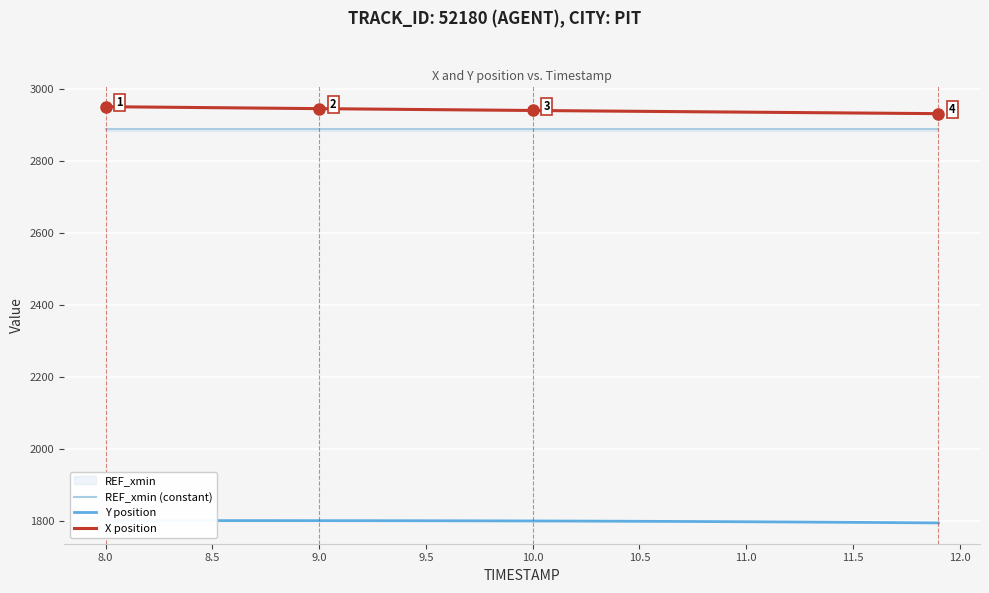

True or false: REF_xmin (constant) and X position intersect in this chart.

False